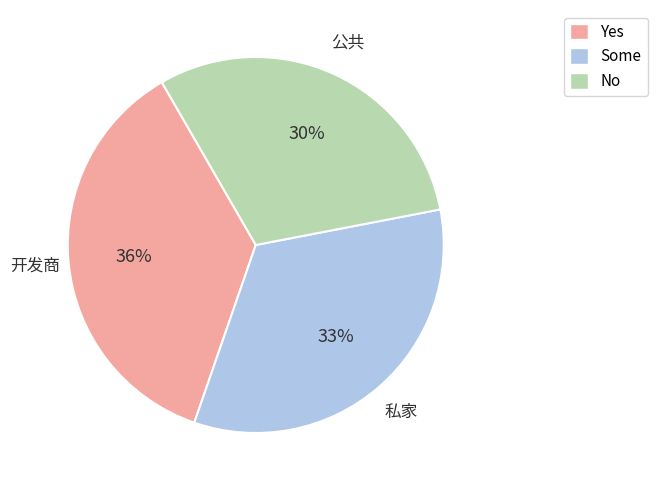

Which slice is the largest?

开发商